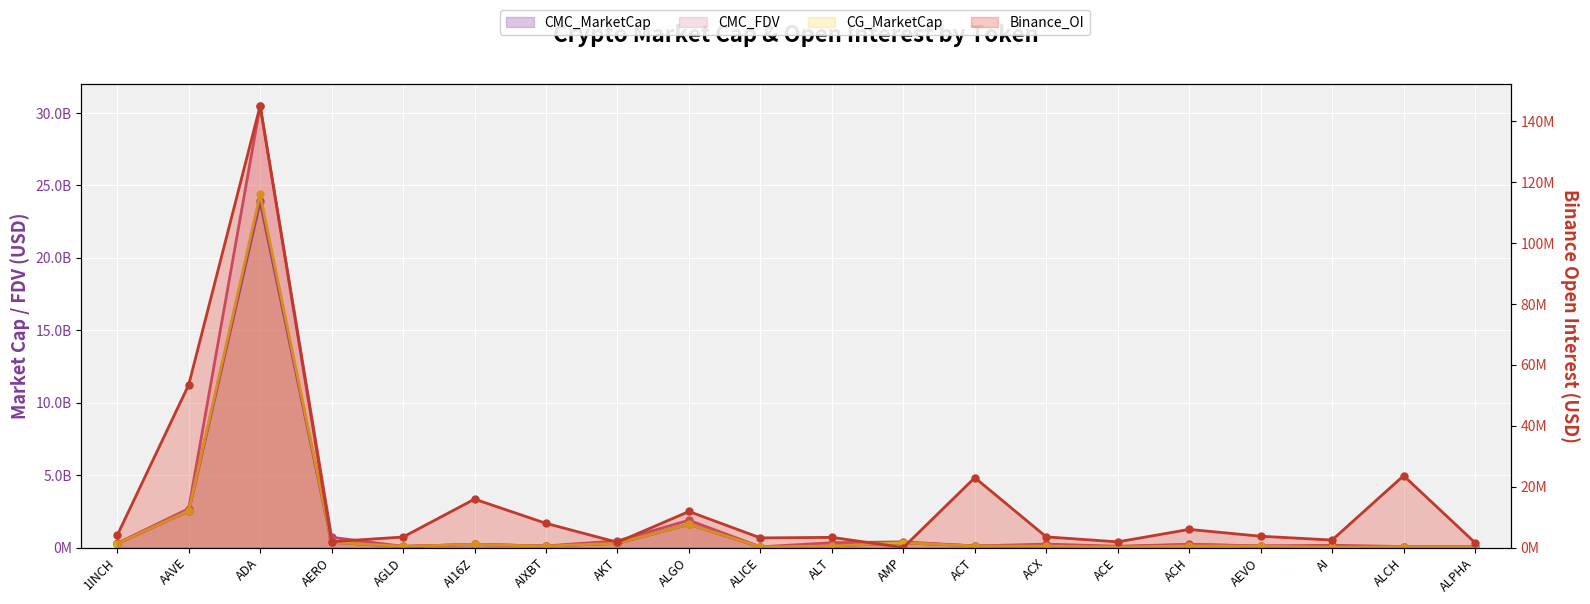

True or false: CG_MarketCap has more than 1 points higher than both neighbors.

True